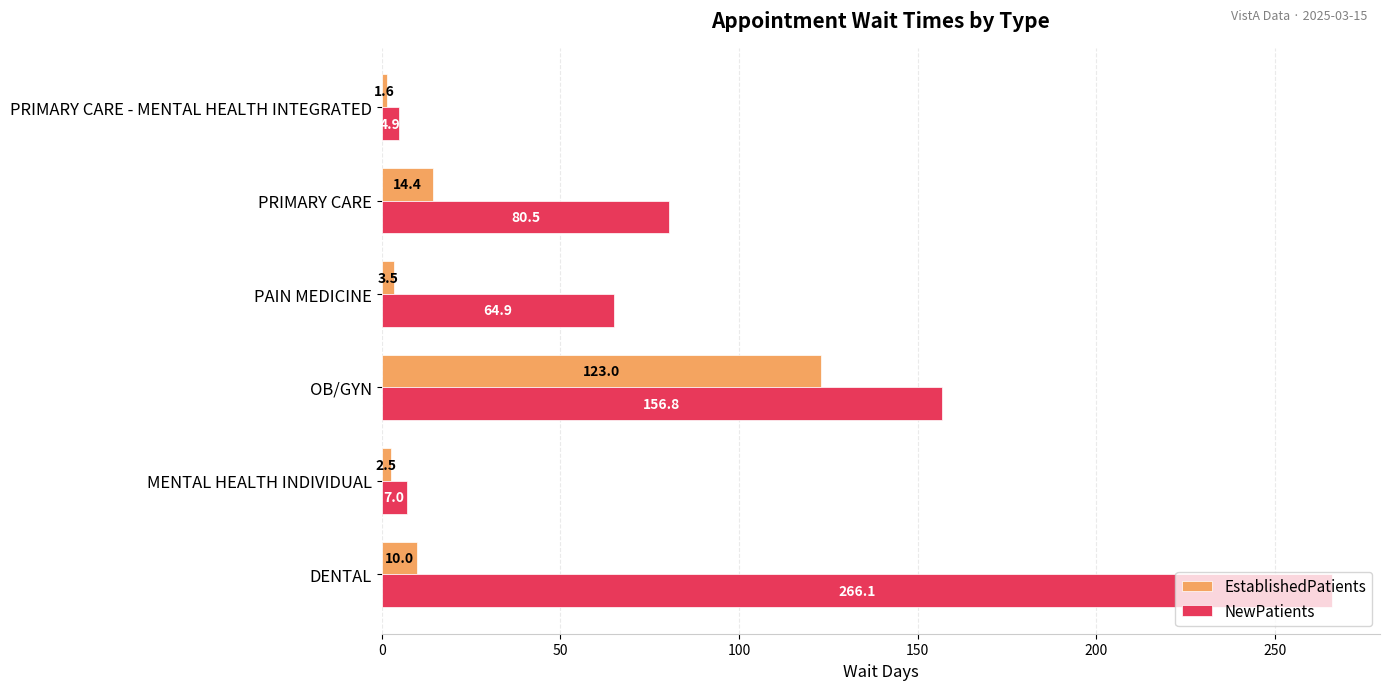

How many series are shown in this chart?

2